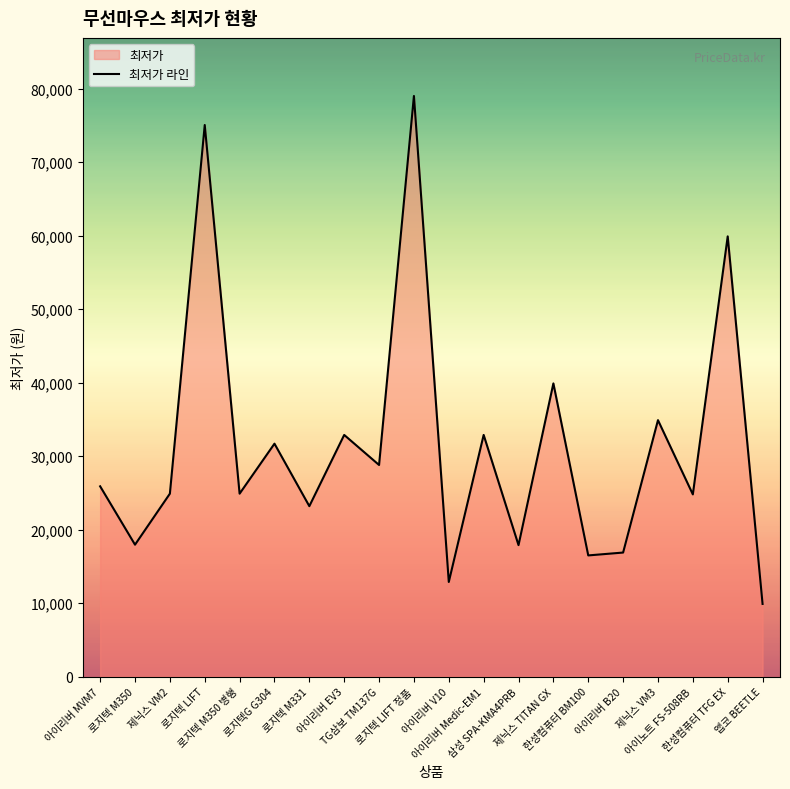

Where does the data first go above 25900?

로지텍 LIFT